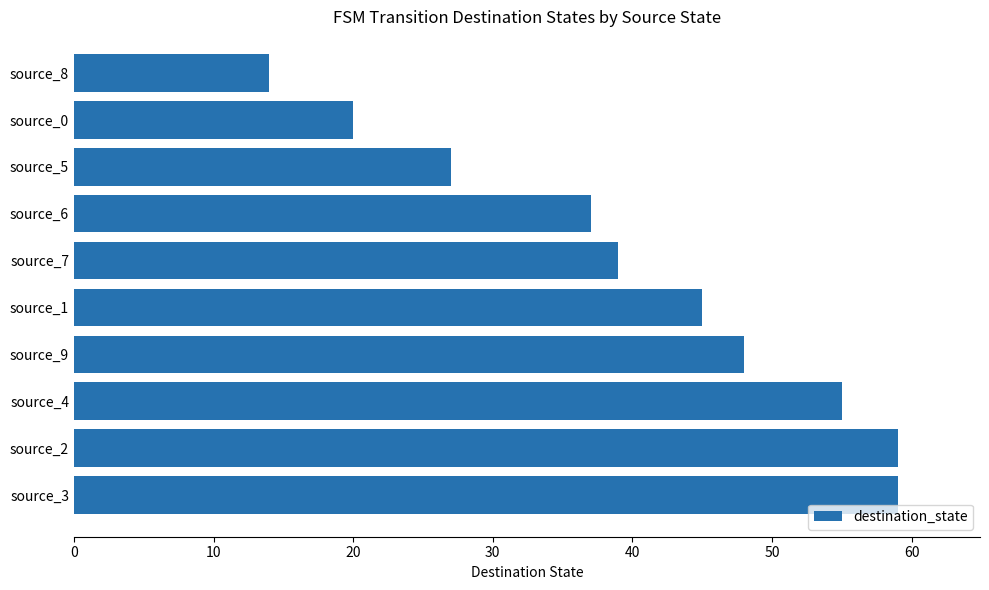

What is the difference between the maximum and minimum values?

45